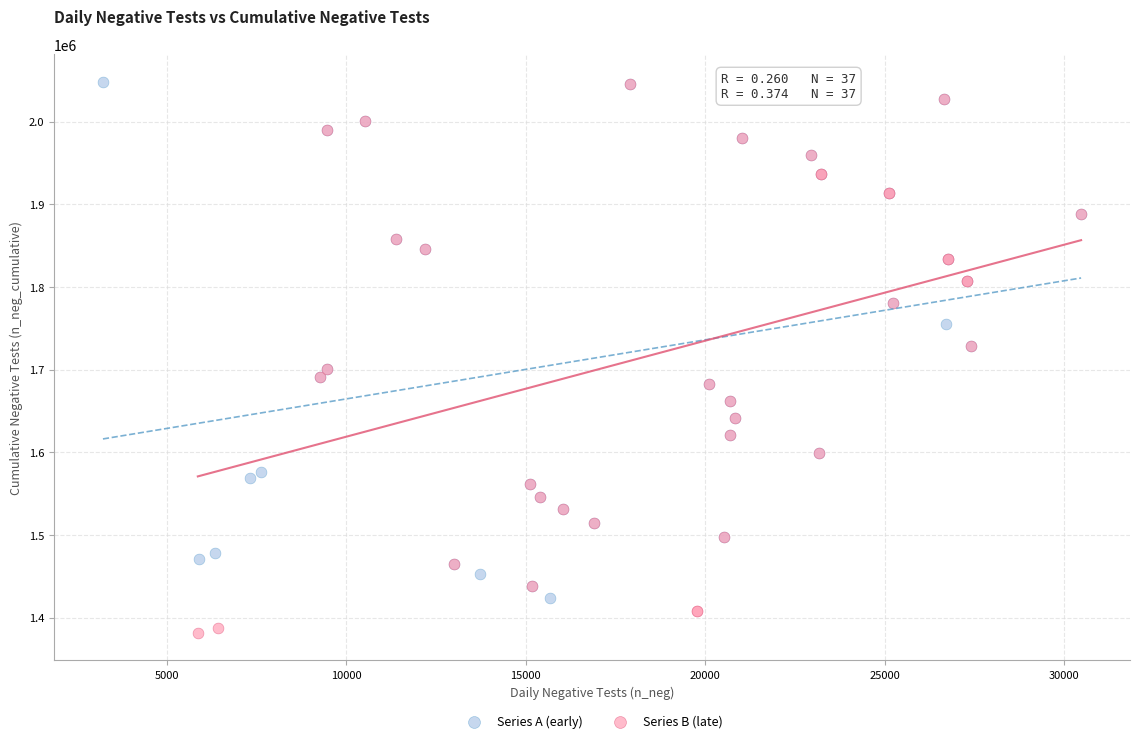

Which series contains the lowest Y value?

Series B (late)